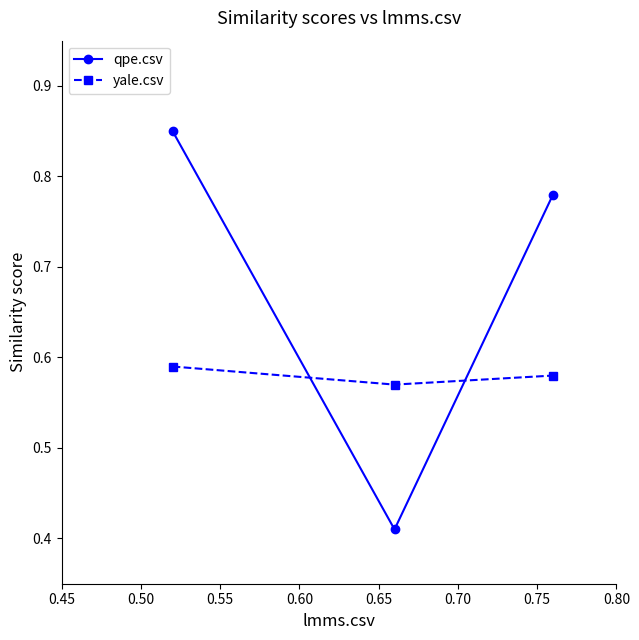

How many yale.csv values are between 0 and 1?

3